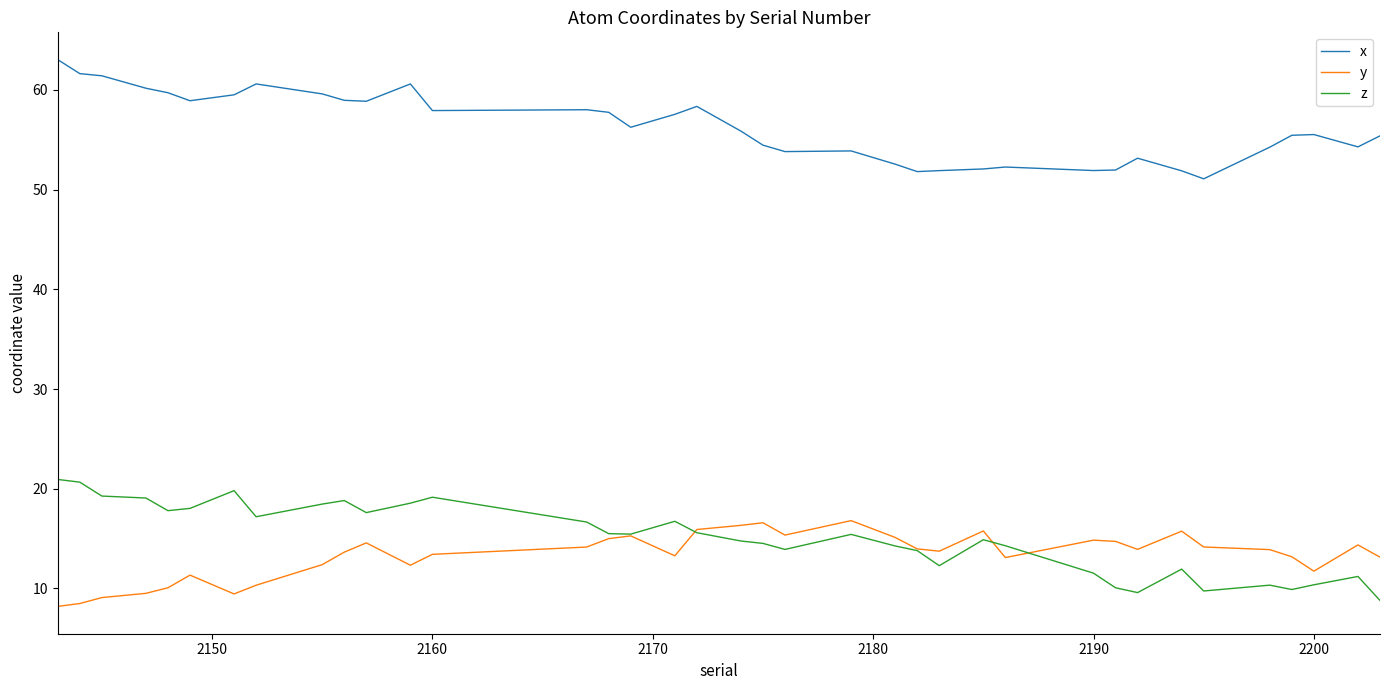

What is the highest value of the y series?

16.8